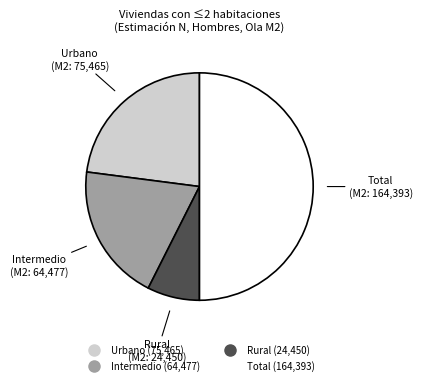

True or false: Total accounts for 39% of the total.

False